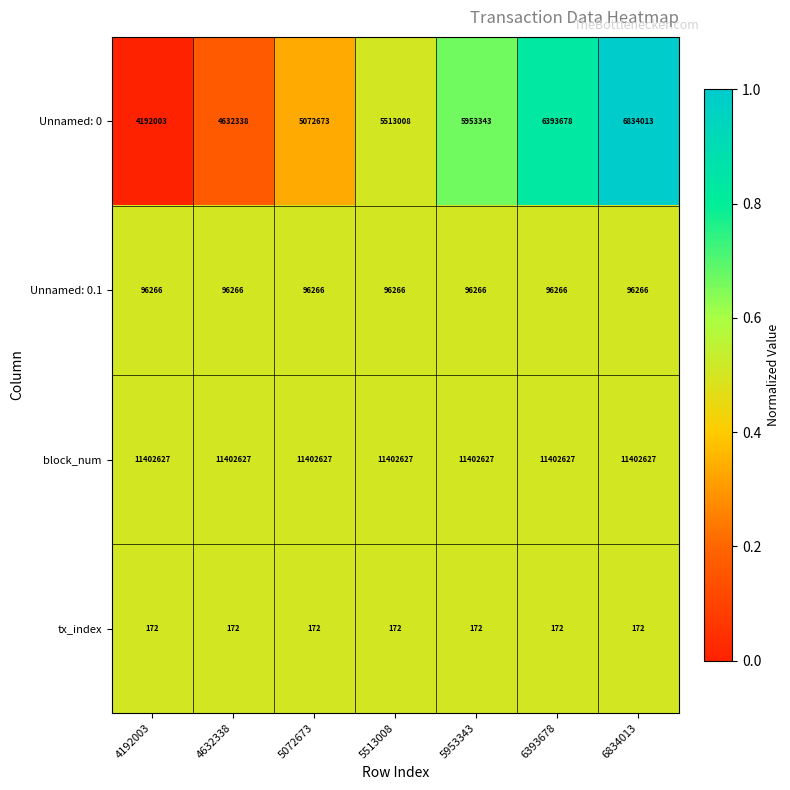

Is it true that tx_index equals 301 at 5072673?

False